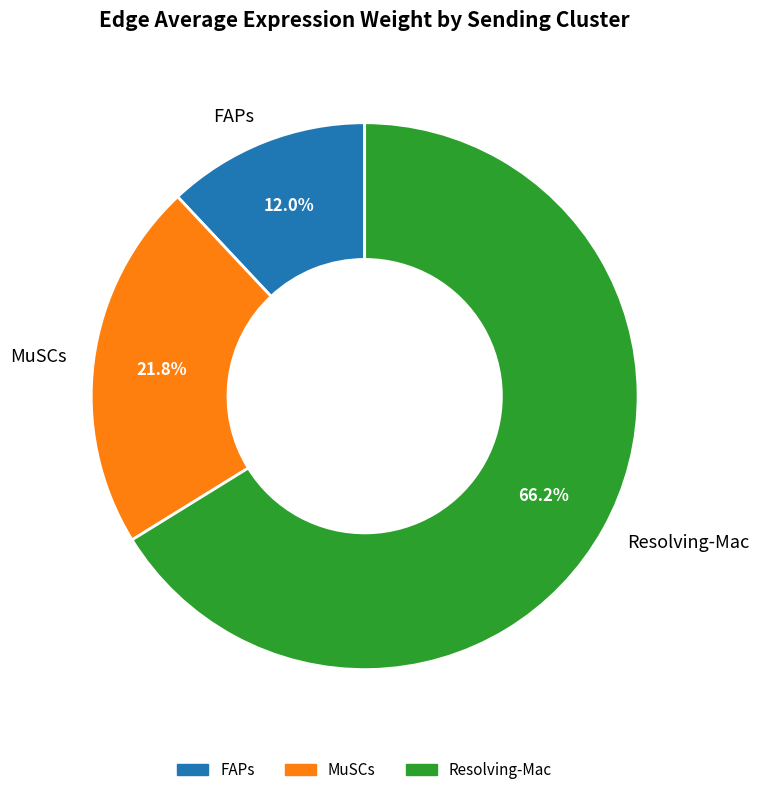

How many segments does this pie chart have?

3